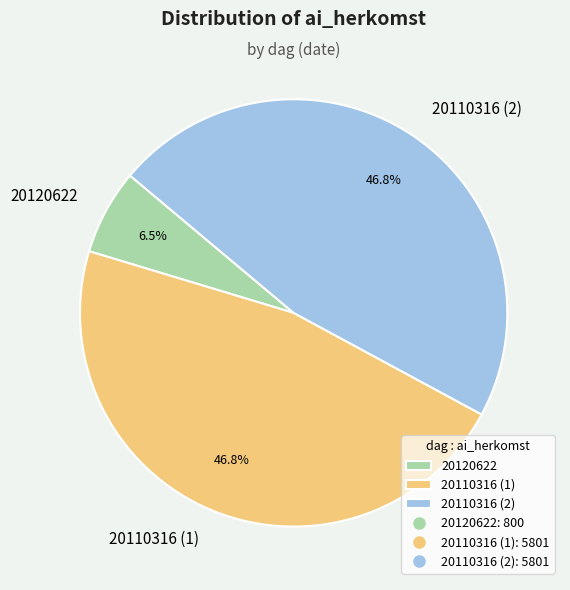

How much of the chart is everything except 20120622?

93.5%